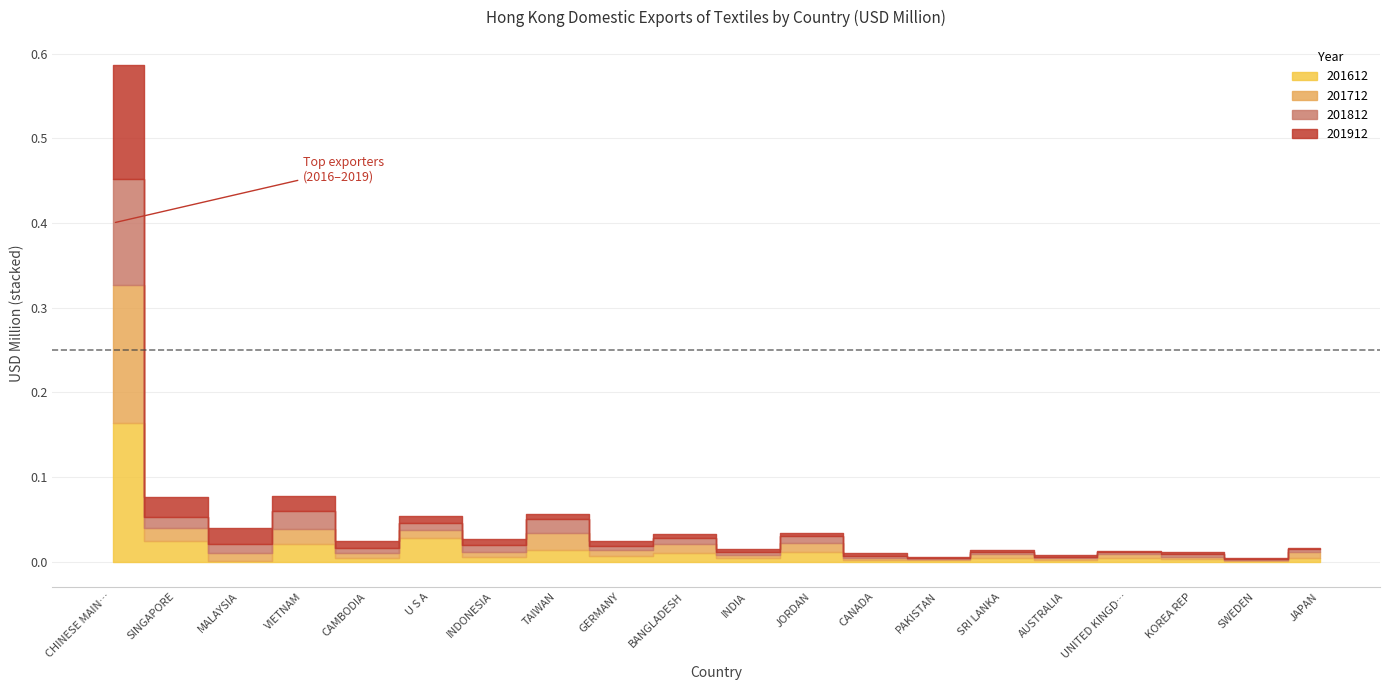

Does the chart have visible grid lines?

Yes